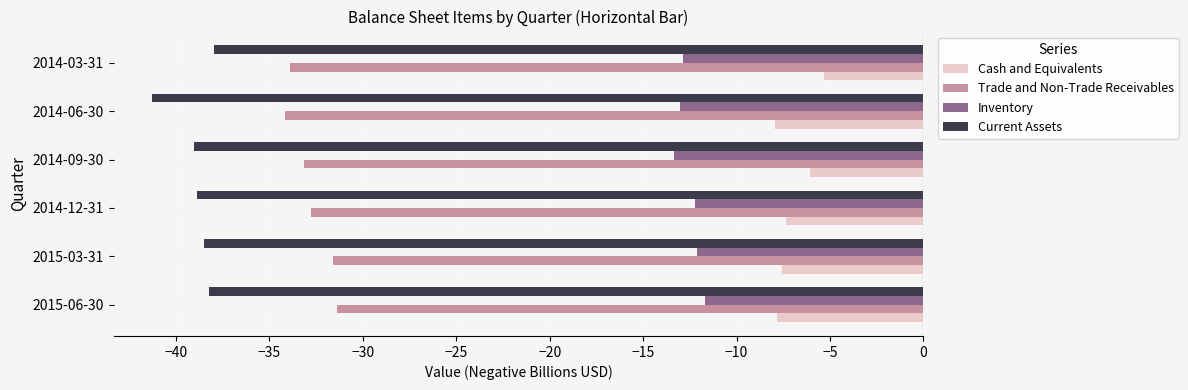

Which series has the largest total across all categories?

Cash and Equivalents